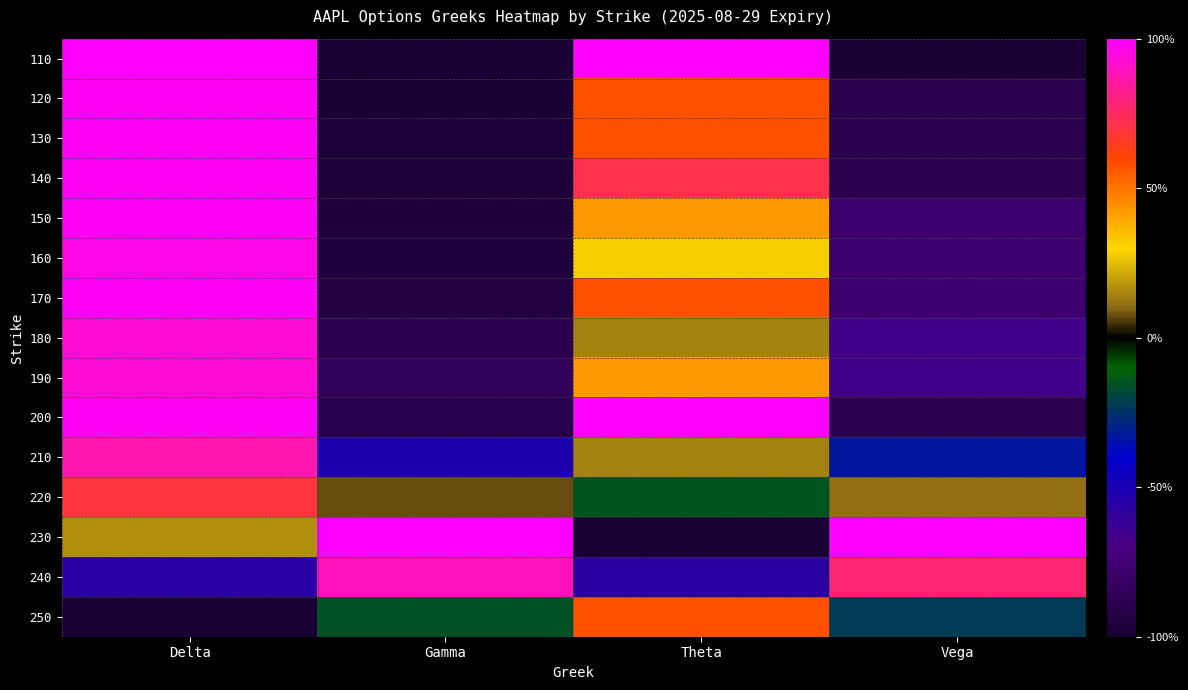

At which category is the sum across all series the highest?

Delta